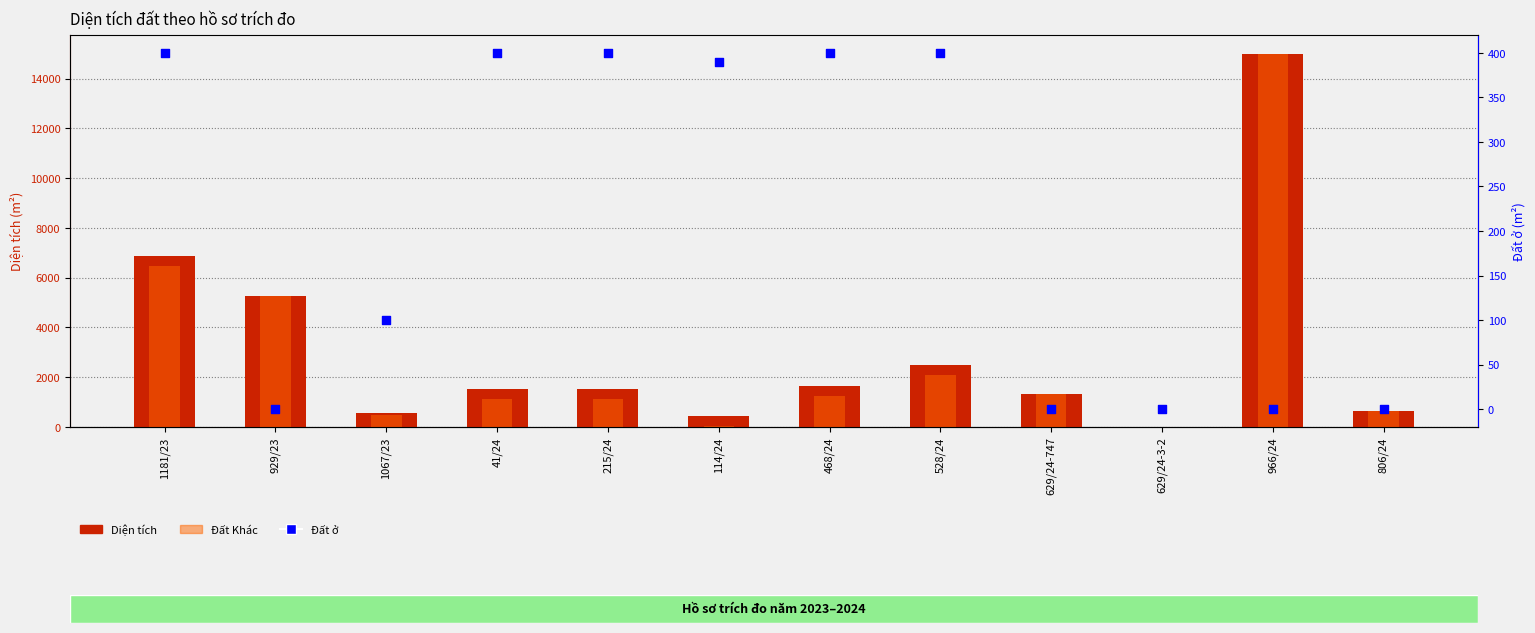

What are all the series names shown in the legend?

Diện tích, Đất Khác, Đất ở